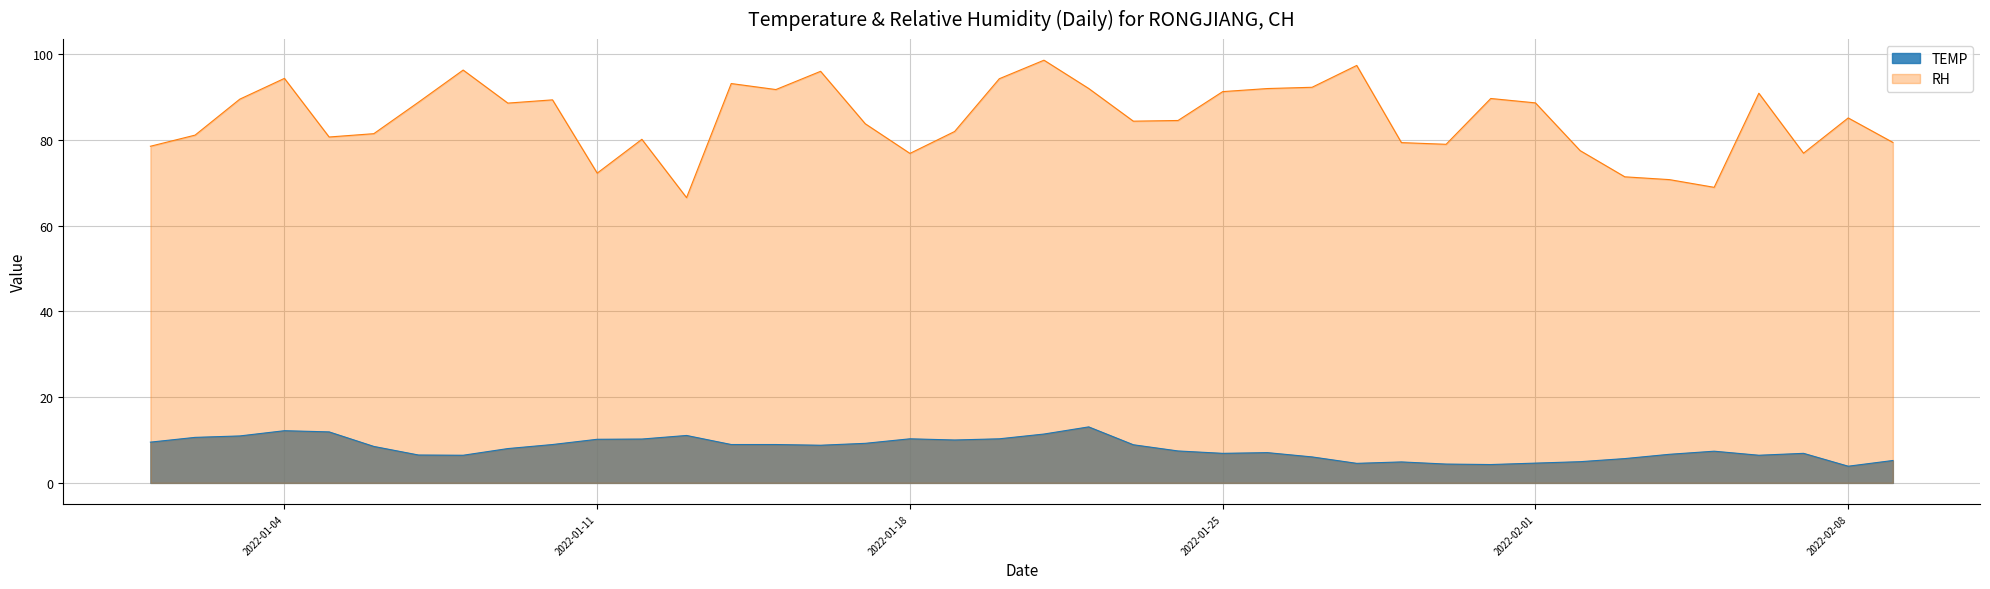

What is the label of the 25th point from the left?

2022-01-25